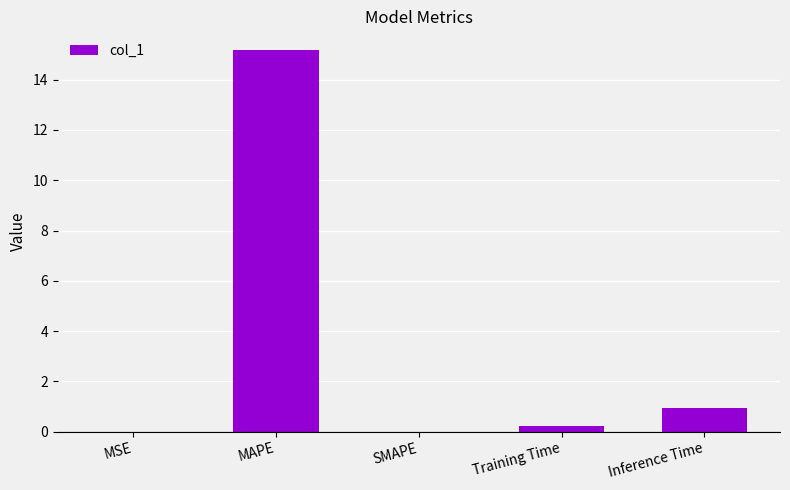

What is the maximum value shown in the chart?

15.2